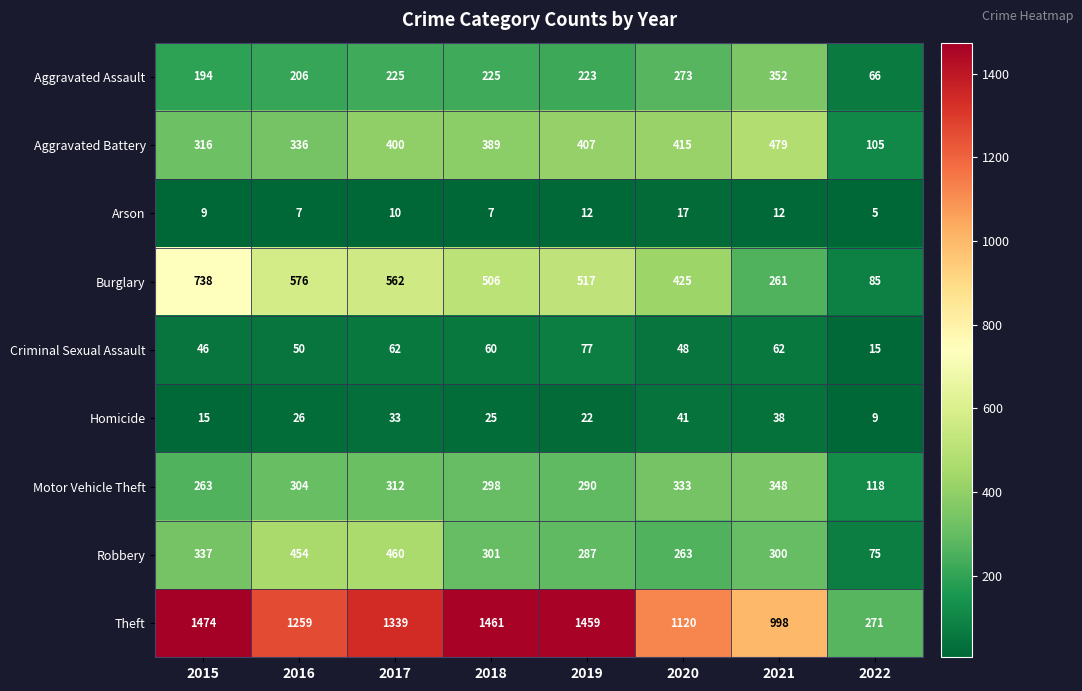

Which label corresponds to the largest value in the chart?

2015